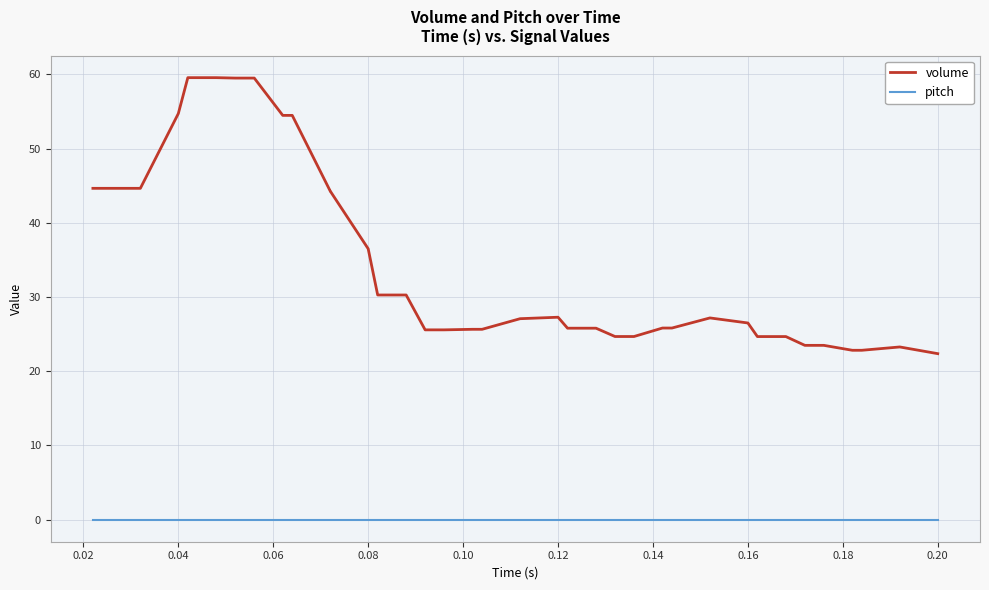

What is the maximum value shown in the chart?

59.5